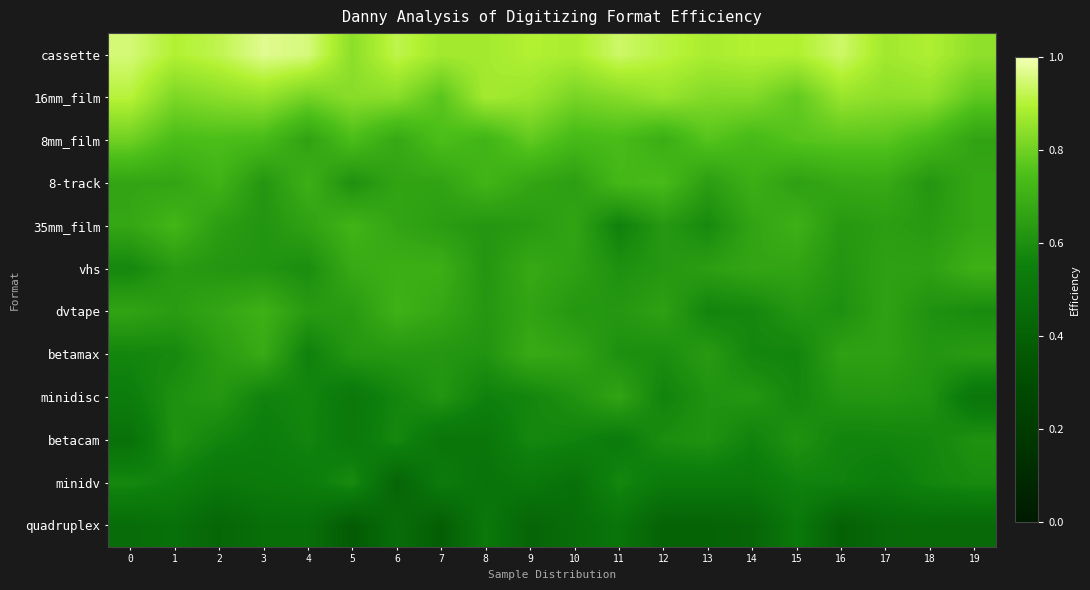

Reading left to right, what are all the values shown in this chart?

row_0: 0=1.0	1=0.9	2=0.9	3=1.0	4=1.0	5=0.8	6=0.9	7=0.9	8=0.9	9=0.9	10=0.9	11=0.9	12=0.9	13=0.9	14=0.9	15=0.9	16=0.9	17=0.9	18=0.9	19=0.8
row_1: 0=0.9	1=0.8	2=0.8	3=0.9	4=0.8	5=0.8	6=0.8	7=0.8	8=0.9	9=0.9	10=0.8	11=0.8	12=0.9	13=0.8	14=0.8	15=0.8	16=0.9	17=0.8	18=0.8	19=0.8
row_2: 0=0.8	1=0.7	2=0.7	3=0.7	4=0.7	5=0.7	6=0.7	7=0.7	8=0.7	9=0.8	10=0.7	11=0.7	12=0.7	13=0.8	14=0.7	15=0.8	16=0.8	17=0.8	18=0.7	19=0.7
row_3: 0=0.7	1=0.7	2=0.7	3=0.6	4=0.7	5=0.6	6=0.7	7=0.7	8=0.7	9=0.7	10=0.6	11=0.7	12=0.7	13=0.6	14=0.7	15=0.7	16=0.7	17=0.7	18=0.6	19=0.7
row_4: 0=0.7	1=0.7	2=0.6	3=0.6	4=0.7	5=0.7	6=0.7	7=0.6	8=0.6	9=0.6	10=0.7	11=0.6	12=0.6	13=0.6	14=0.7	15=0.7	16=0.6	17=0.6	18=0.6	19=0.7
row_5: 0=0.6	1=0.6	2=0.6	3=0.6	4=0.6	5=0.7	6=0.7	7=0.7	8=0.6	9=0.7	10=0.7	11=0.6	12=0.6	13=0.6	14=0.7	15=0.7	16=0.6	17=0.7	18=0.7	19=0.7
row_6: 0=0.7	1=0.6	2=0.7	3=0.7	4=0.6	5=0.6	6=0.7	7=0.7	8=0.6	9=0.7	10=0.6	11=0.6	12=0.7	13=0.6	14=0.6	15=0.6	16=0.6	17=0.7	18=0.6	19=0.6
row_7: 0=0.6	1=0.6	2=0.6	3=0.7	4=0.6	5=0.6	6=0.6	7=0.6	8=0.6	9=0.7	10=0.7	11=0.6	12=0.6	13=0.6	14=0.6	15=0.6	16=0.7	17=0.7	18=0.6	19=0.6
row_8: 0=0.5	1=0.6	2=0.6	3=0.6	4=0.6	5=0.5	6=0.6	7=0.6	8=0.6	9=0.6	10=0.6	11=0.7	12=0.6	13=0.6	14=0.6	15=0.6	16=0.6	17=0.6	18=0.6	19=0.5
row_9: 0=0.5	1=0.6	2=0.6	3=0.5	4=0.6	5=0.5	6=0.6	7=0.5	8=0.5	9=0.6	10=0.6	11=0.5	12=0.6	13=0.6	14=0.6	15=0.6	16=0.6	17=0.6	18=0.6	19=0.6
row_10: 0=0.6	1=0.6	2=0.5	3=0.5	4=0.5	5=0.6	6=0.4	7=0.5	8=0.5	9=0.5	10=0.5	11=0.6	12=0.5	13=0.5	14=0.5	15=0.6	16=0.6	17=0.5	18=0.6	19=0.6
row_11: 0=0.5	1=0.5	2=0.4	3=0.5	4=0.5	5=0.4	6=0.5	7=0.4	8=0.5	9=0.4	10=0.5	11=0.5	12=0.4	13=0.4	14=0.4	15=0.5	16=0.4	17=0.4	18=0.4	19=0.4